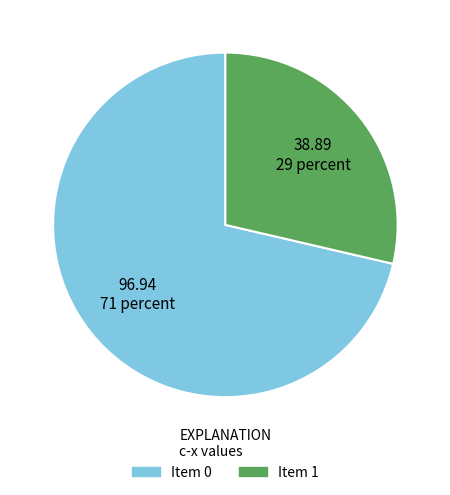

Is there a majority slice in this chart?

Yes